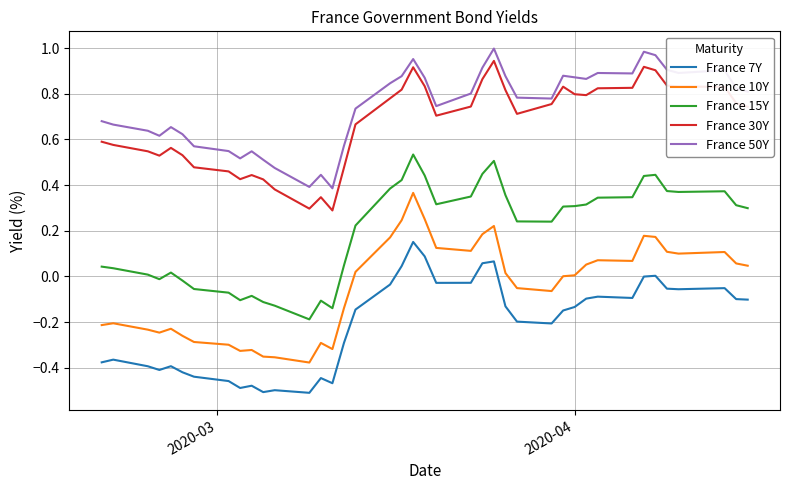

Does the chart display data point markers on the line(s)?

No